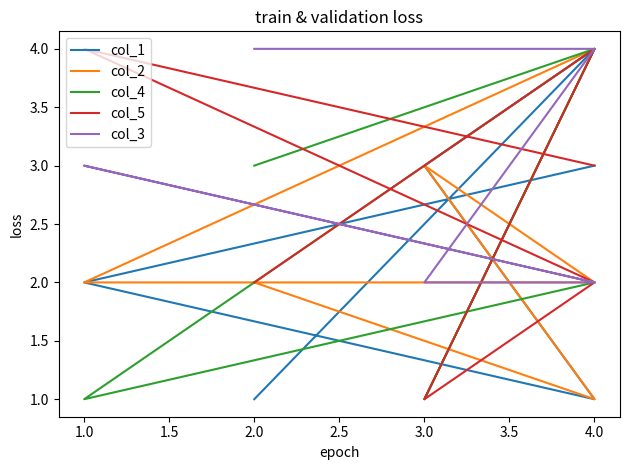

What is the sum of the col_5 values at 2.0 and 1.0?

6